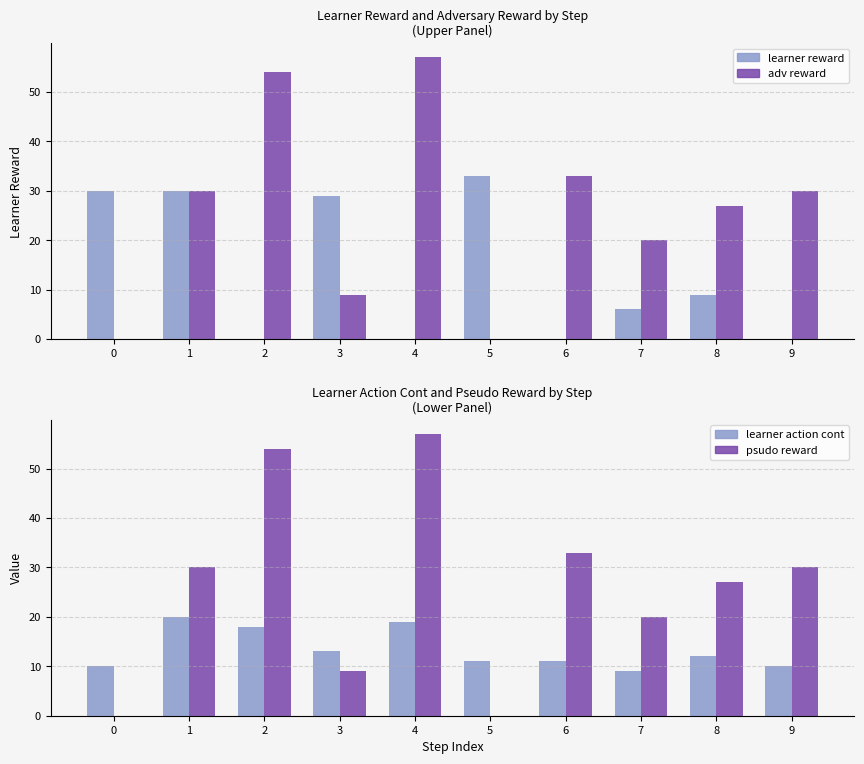

Reading left to right, transcribe all the data shown in this chart.

learner reward: 0=30	1=30	2=0	3=29	4=0	5=33	6=0	7=6	8=9	9=0
adv reward: 0=0	1=30	2=54	3=9	4=57	5=0	6=33	7=20	8=27	9=30
learner action cont: 0=10	1=20	2=18	3=13	4=19	5=11	6=11	7=9	8=12	9=10
psudo reward: 0=0	1=30	2=54	3=9	4=57	5=0	6=33	7=20	8=27	9=30